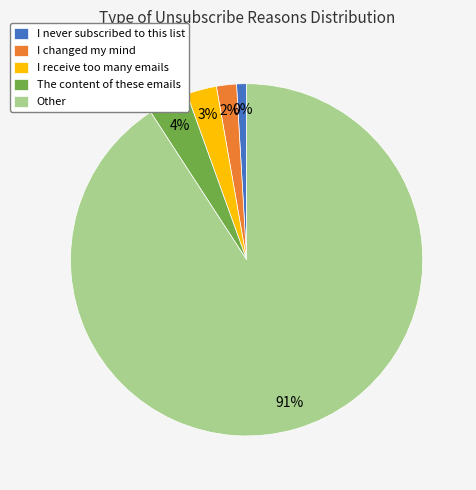

Combined, what portion of the pie is Other and I never subscribed to this list?

91.7%